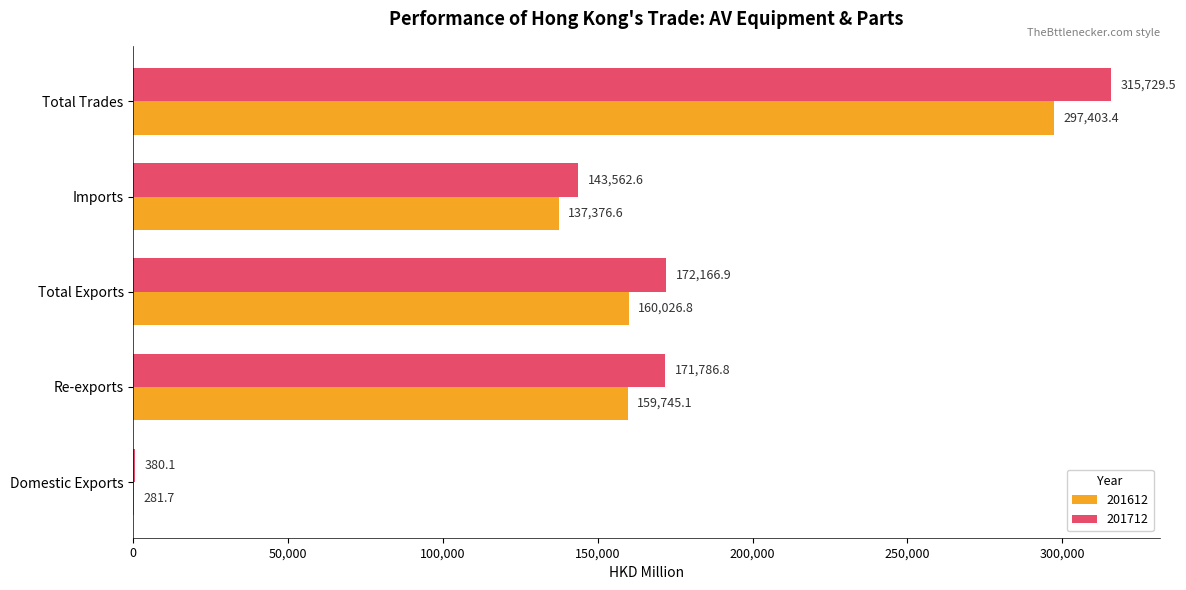

Is it true that 201612 equals 159745.1 at Re-exports?

True